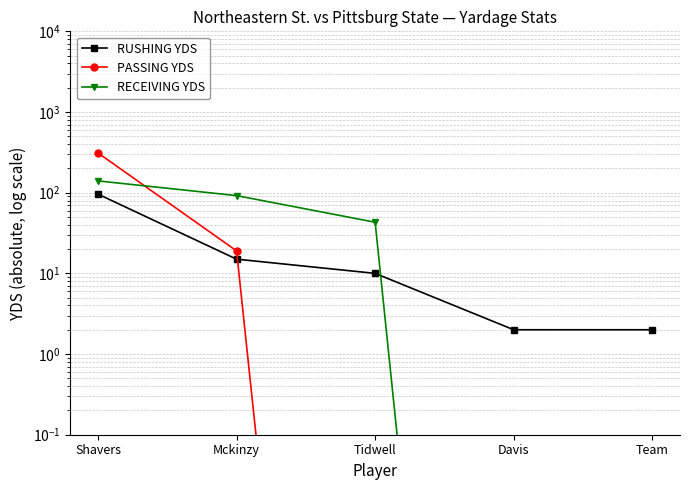

What is the difference between the maximum and minimum values in the RUSHING YDS series?

94.0